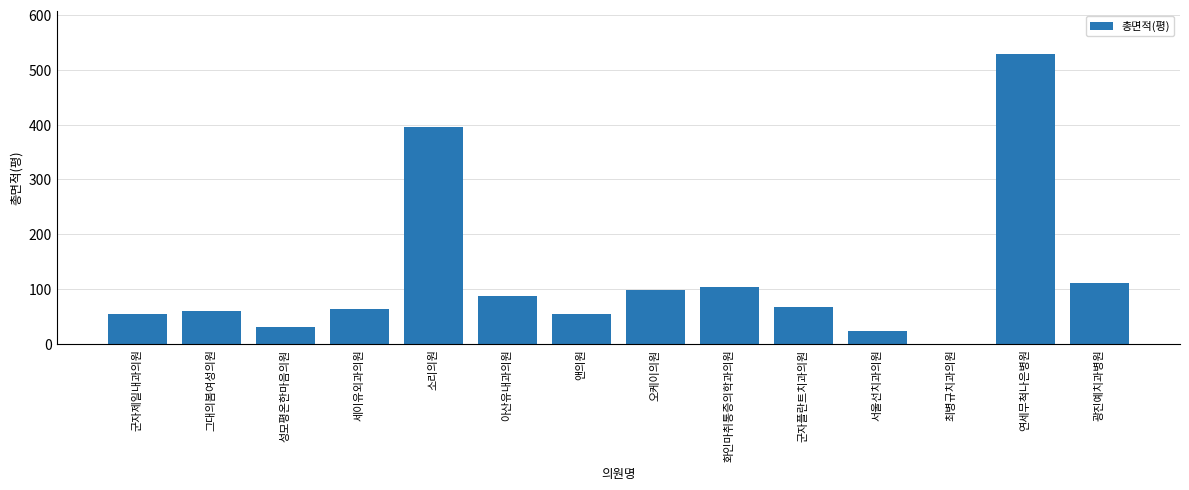

What is the sum of all values?

1678.5